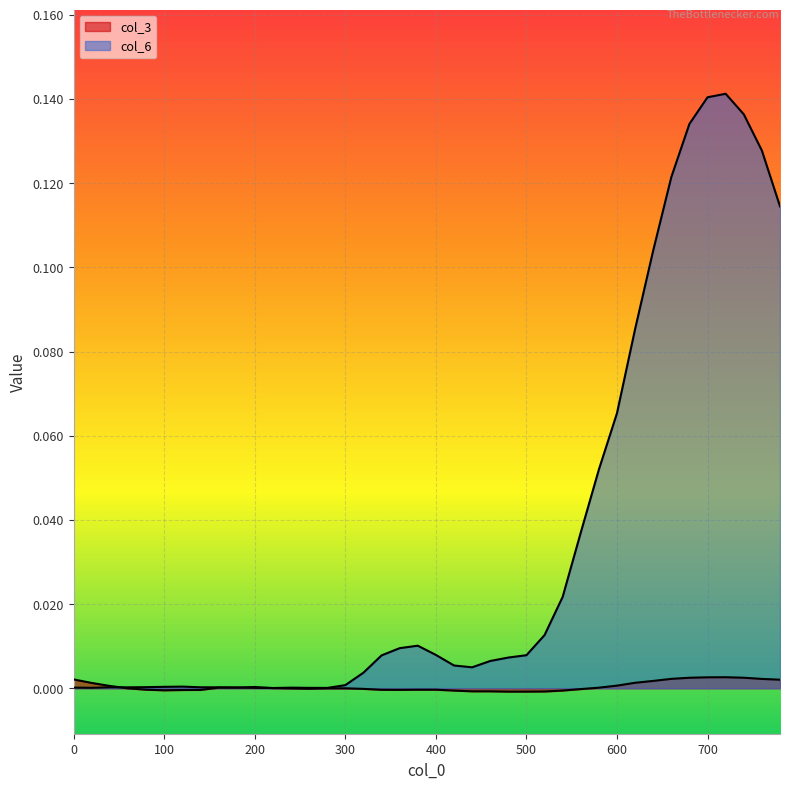

At 440, list the series in order from smallest to largest.

col_3, col_6